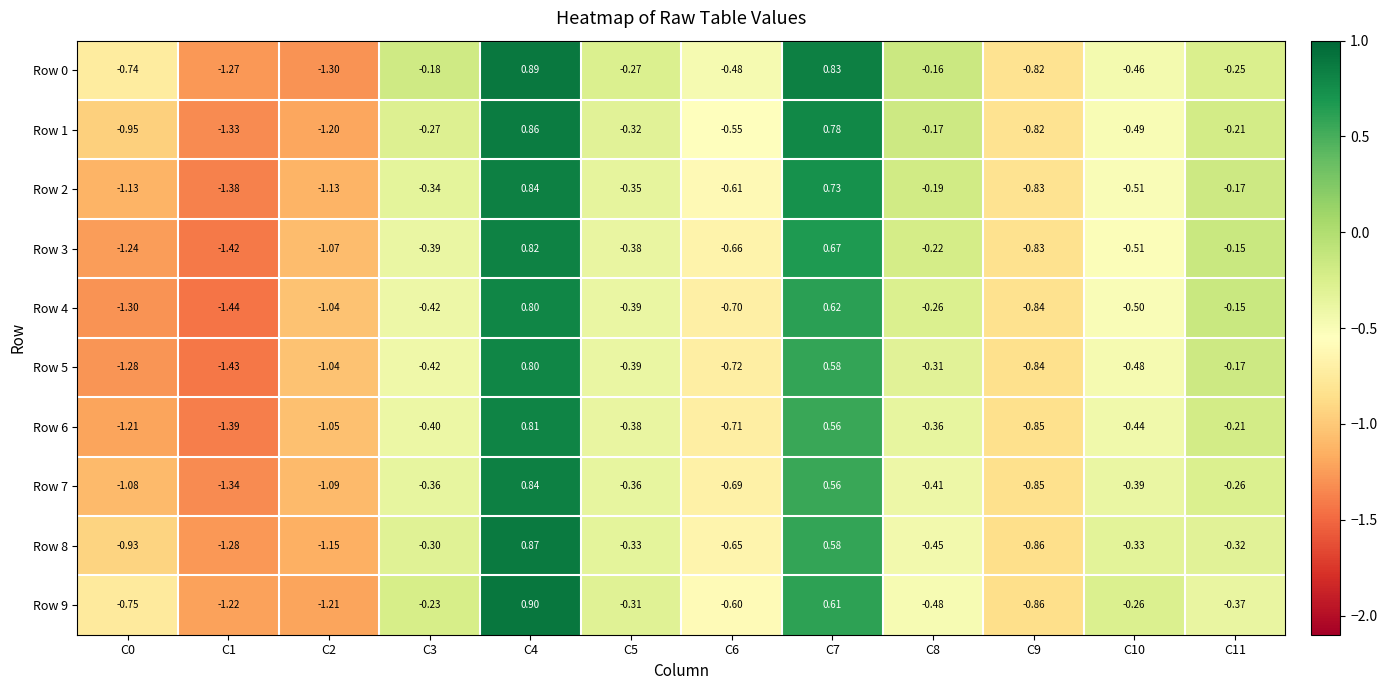

Count the number of data series in this chart.

10